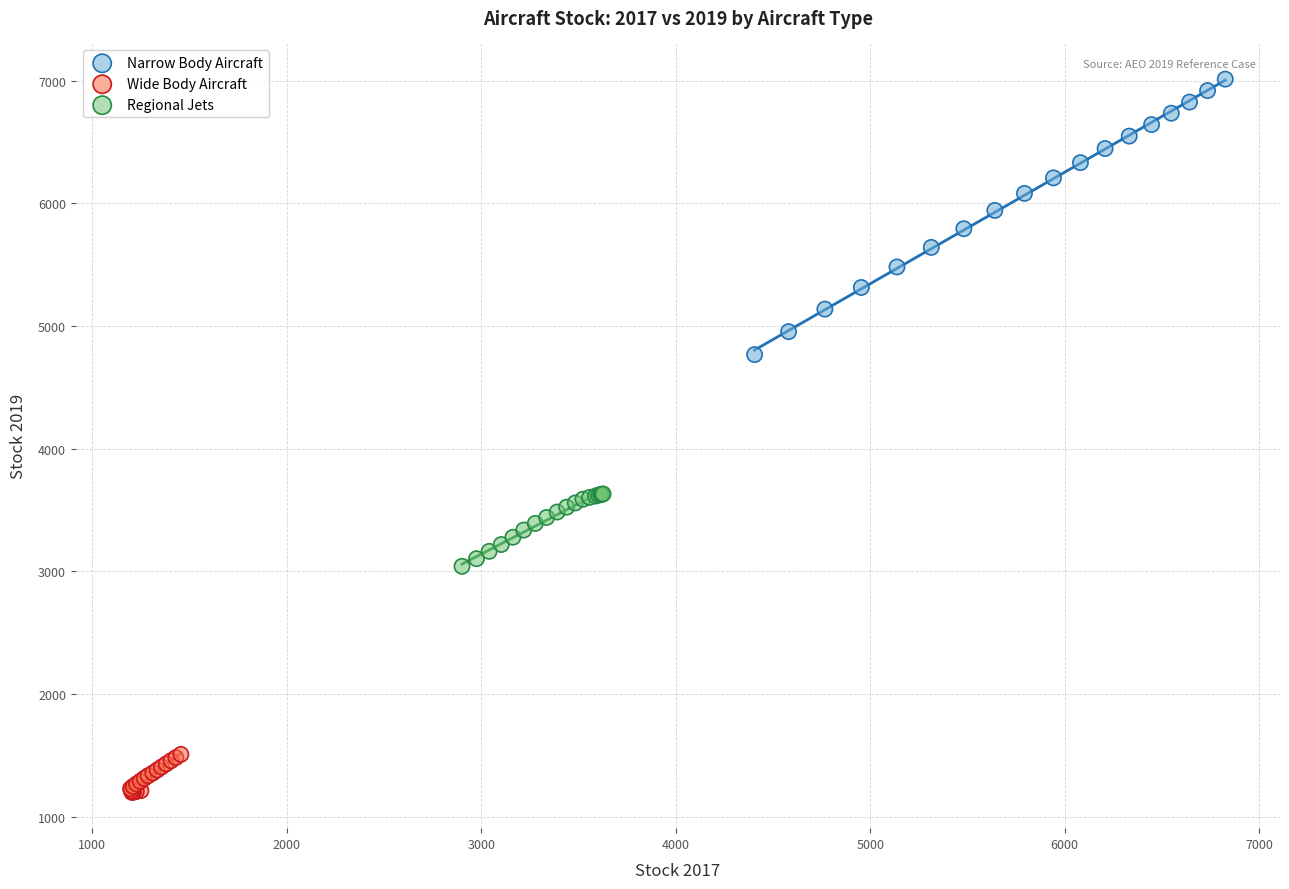

Which series contains the highest Y value?

Narrow Body Aircraft